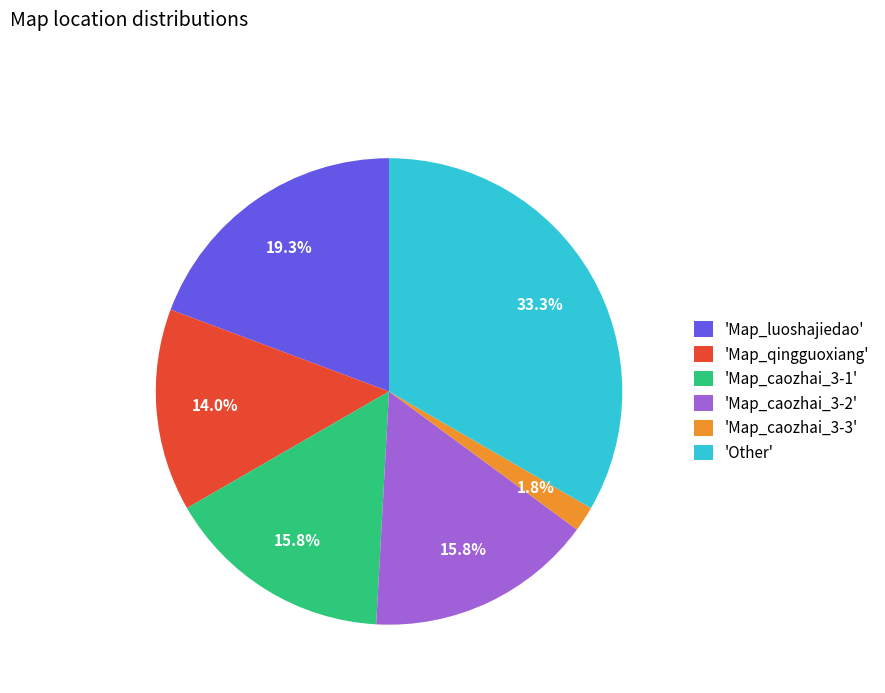

To the nearest percent, what is the difference between the largest and smallest slice percentages?

32%